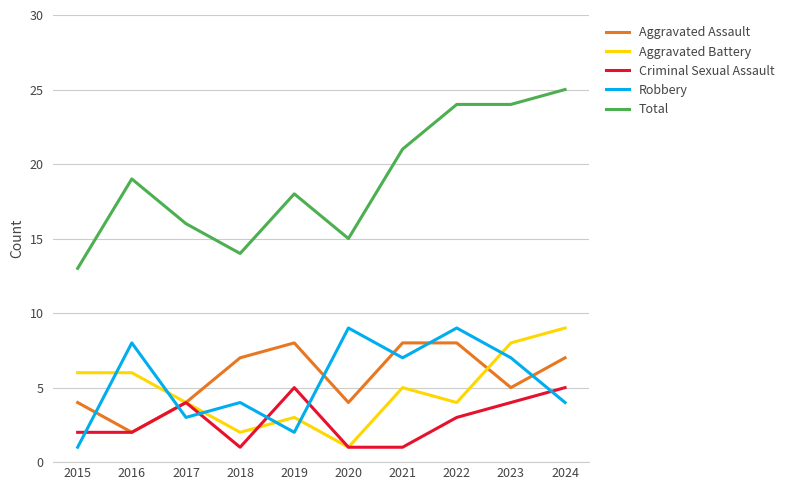

Which series has the largest range (max minus min)?

Total